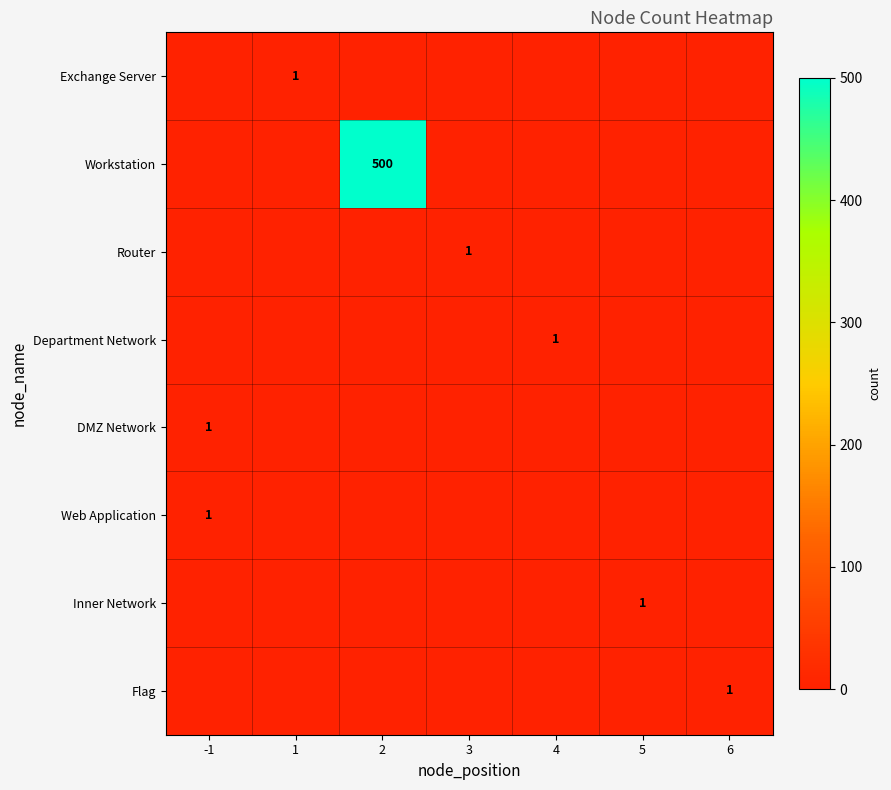

What is the difference between the highest and lowest values at -1?

1